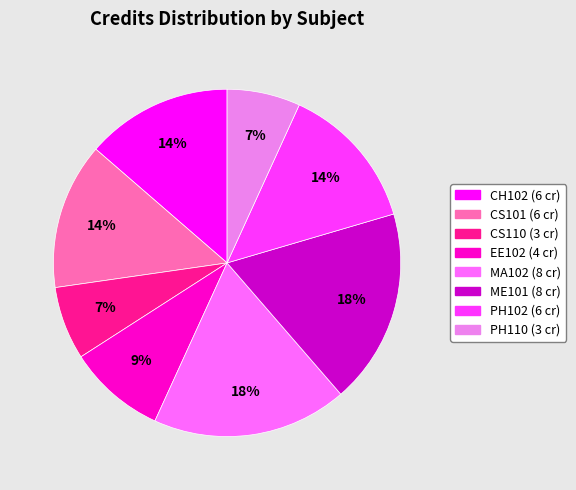

Is CS110 the majority of the pie?

No